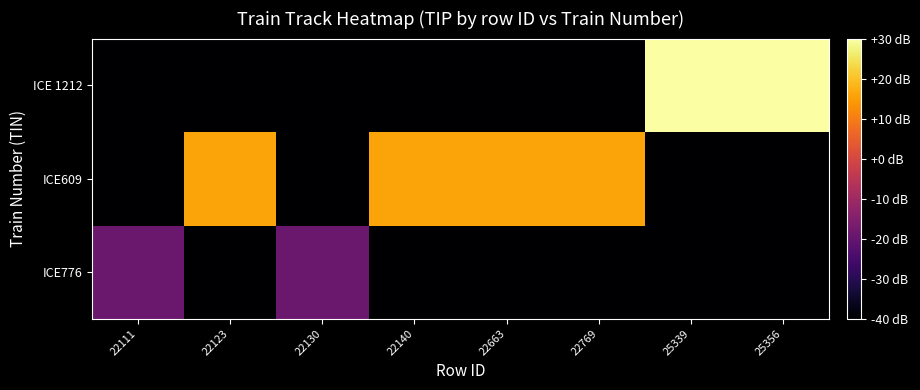

At which category does the chart reach its peak across all series?

25339